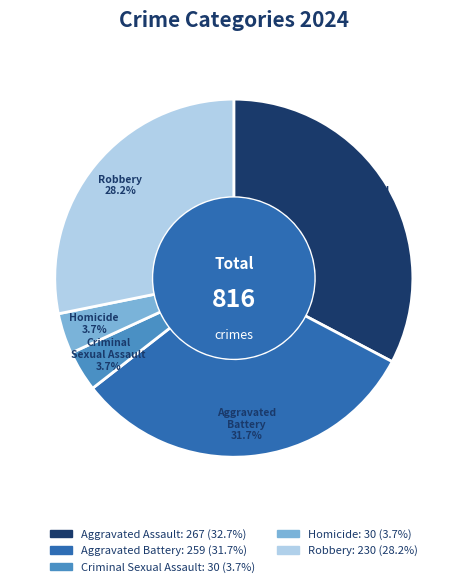

How many slices are in this pie chart?

5